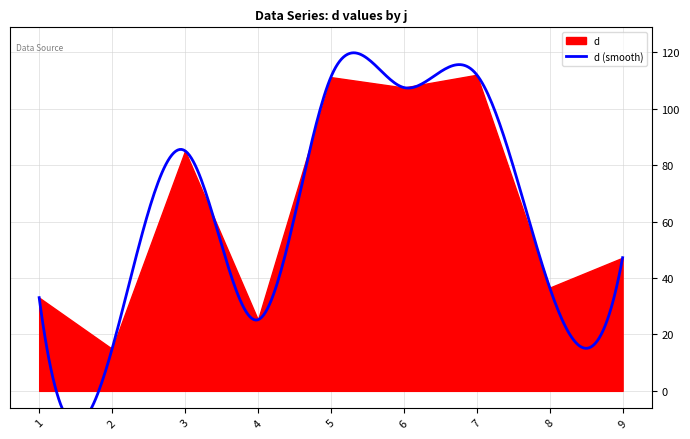

List the labels in order of value, smallest first.

2, 4, 1, 8, 9, 3, 6, 5, 7